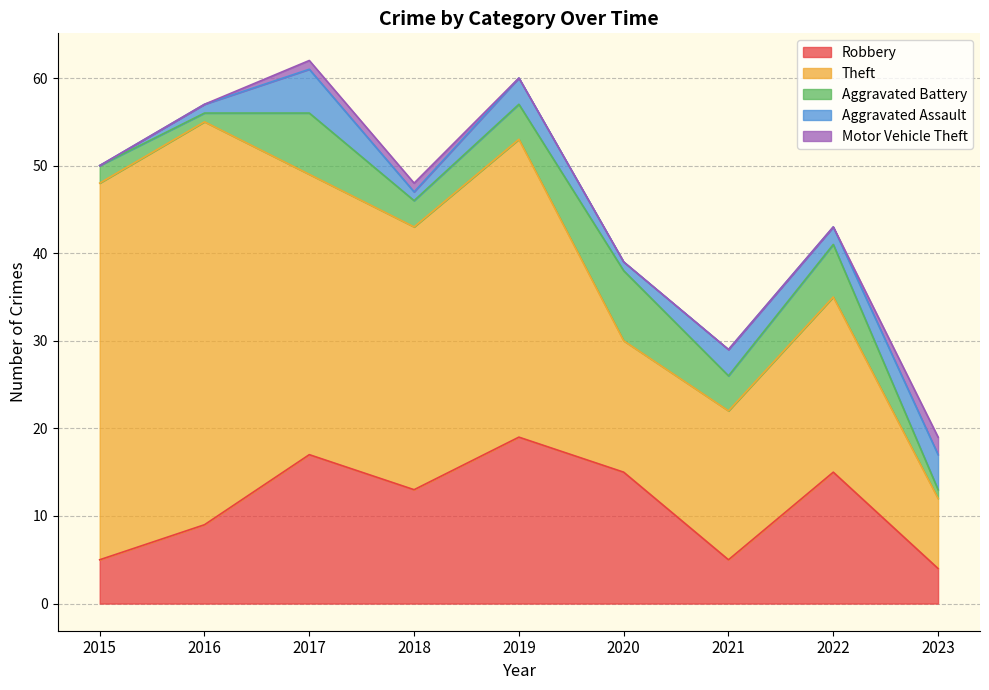

True or false: Aggravated Assault and Robbery intersect in this chart.

False